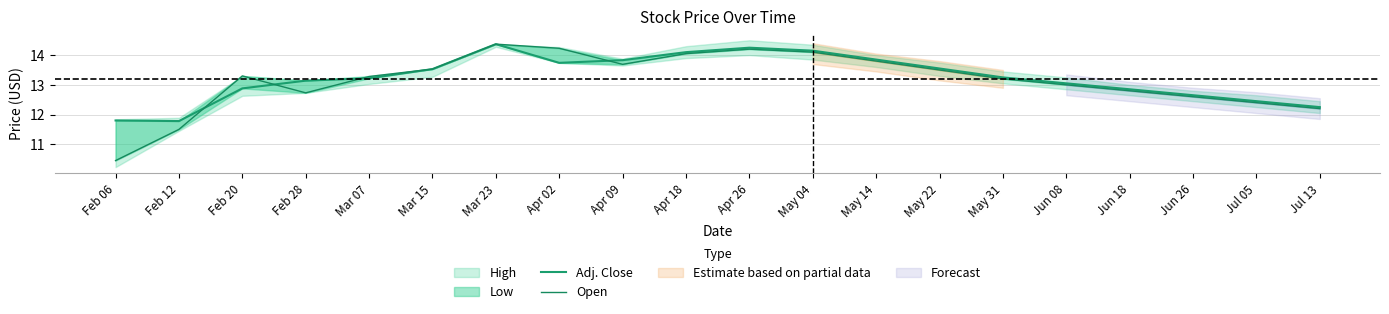

What is the value of the Adj. Close point at the 12th from the left?

14.2